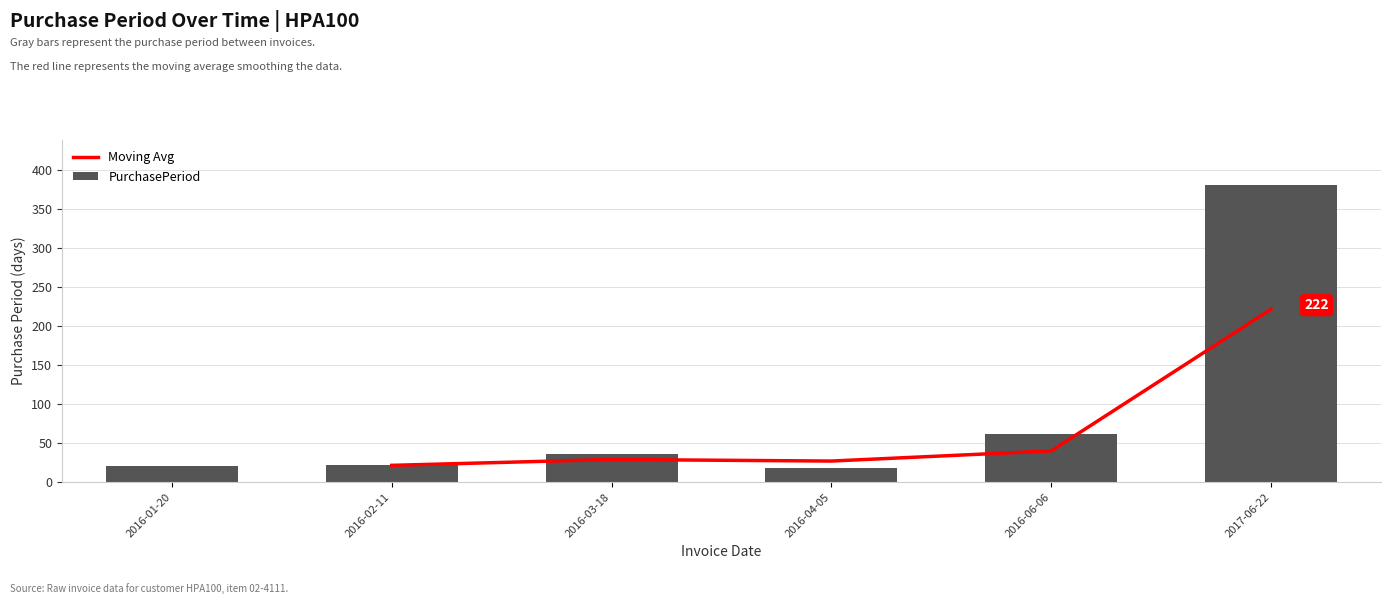

The chart shows a value of 7 at 2016-02-11. True or false?

False